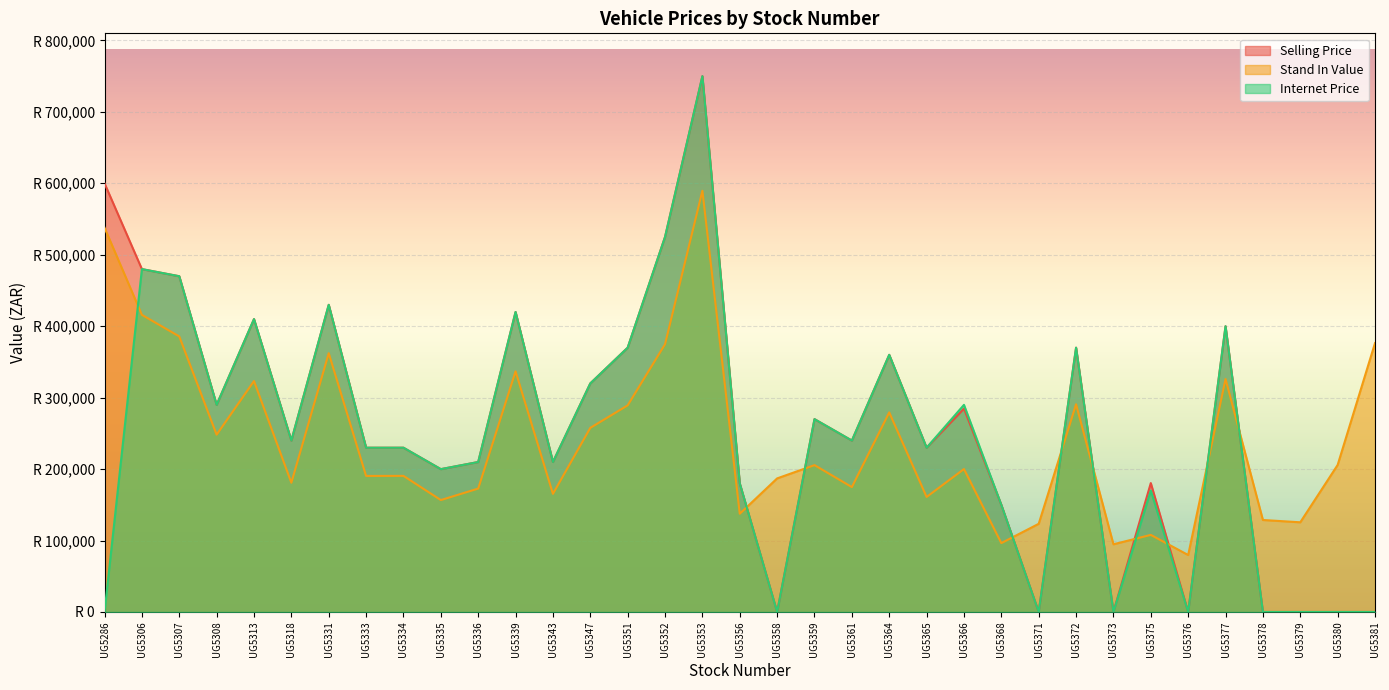

How many values in the Selling Price series exceed 239900?

18